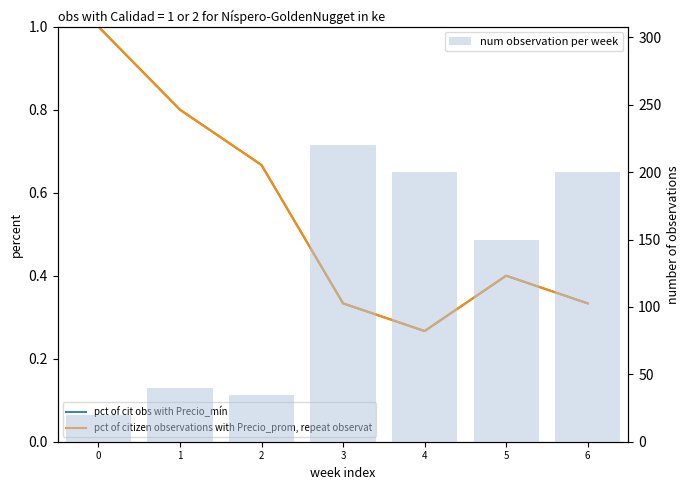

List the labels in order of num observation per week value, largest first.

3, 4, 6, 5, 1, 2, 0